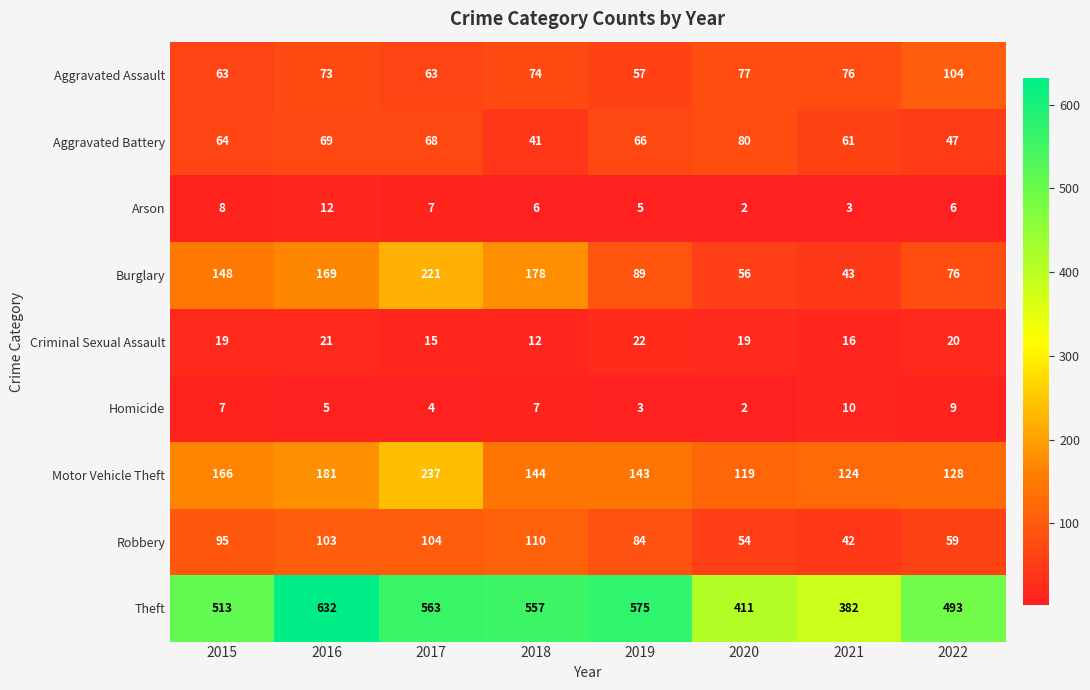

Is it true that Theft equals 1126 at 2016?

False